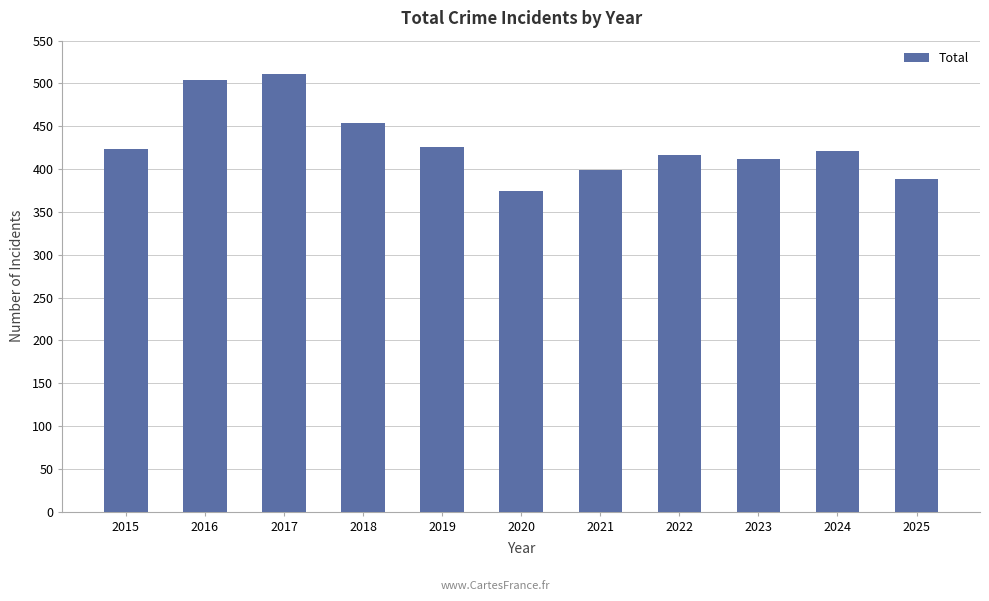

What is the value of the 2nd bar from the left?

504